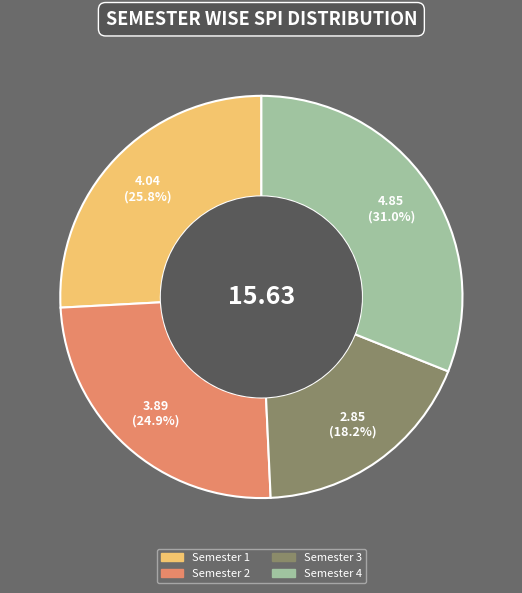

How many segments does this pie chart have?

4